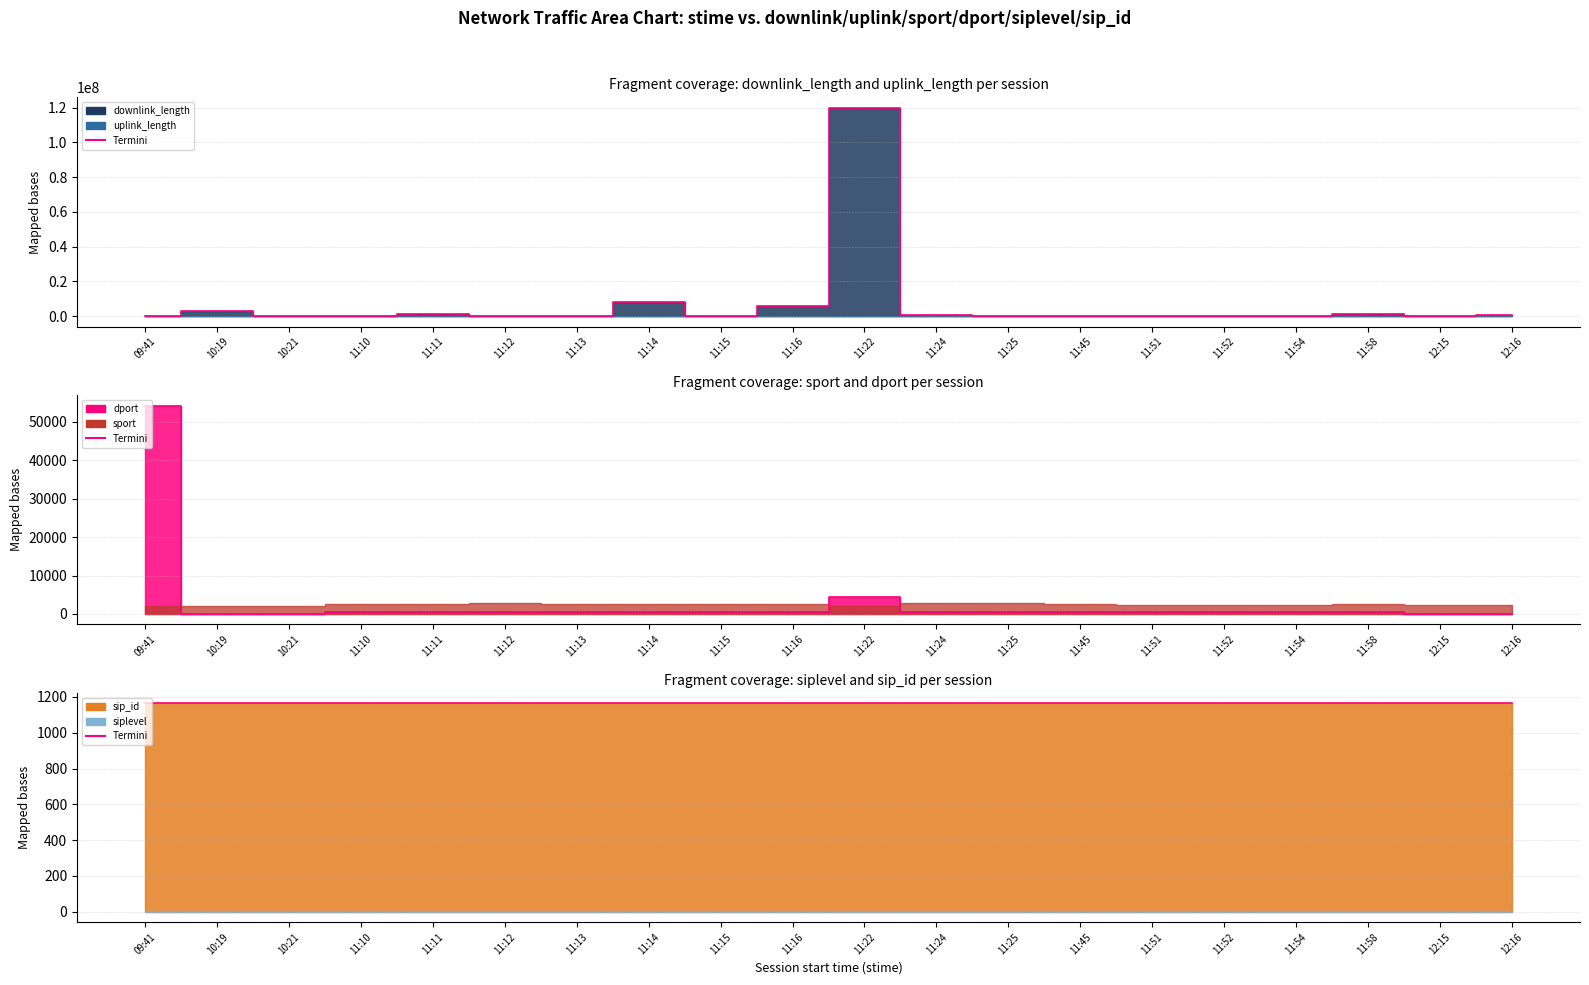

Where is downlink_length nearest to the value 60004109?

11:14